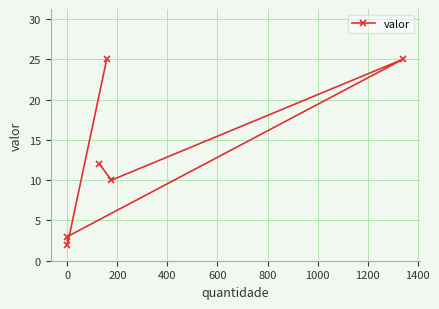

What position from the right is 600?

2